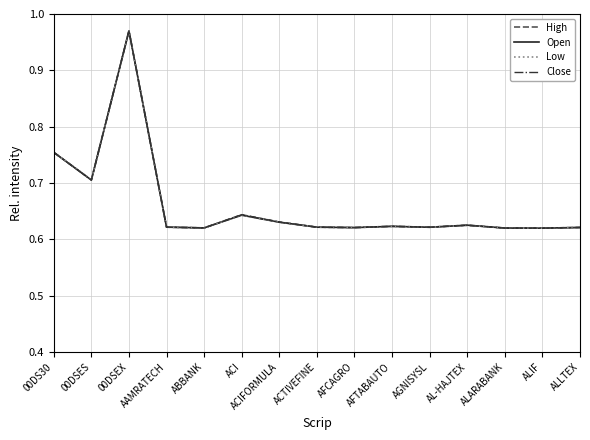

Which category has the highest value across all series?

00DSEX